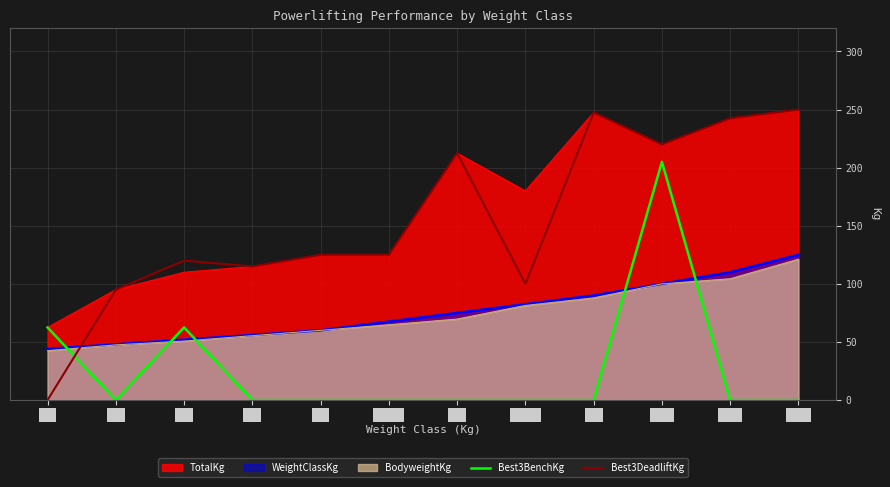

What is the difference between the highest and lowest values at 56?

115.0